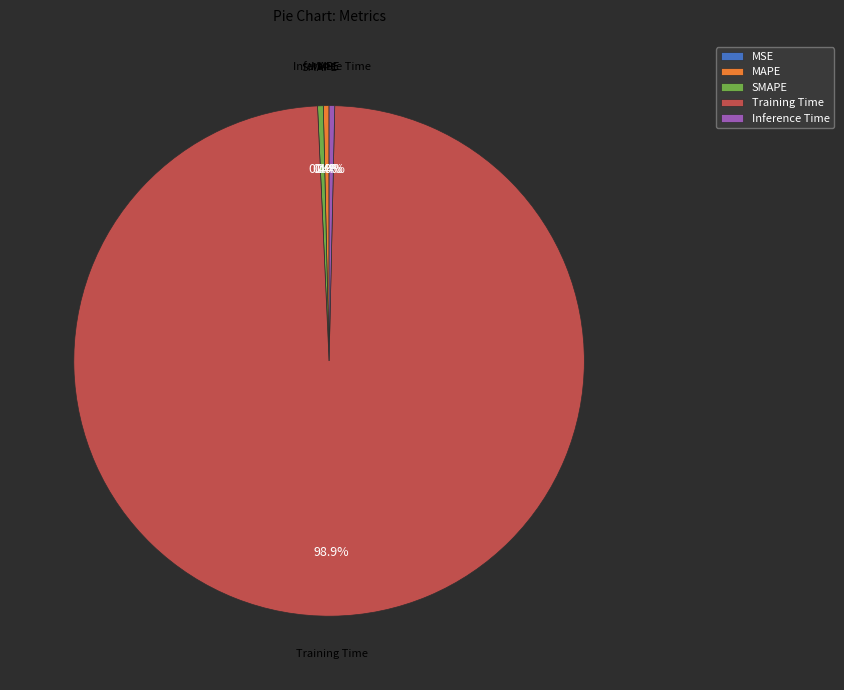

Combined, do Training Time and MAPE account for over 50%?

Yes